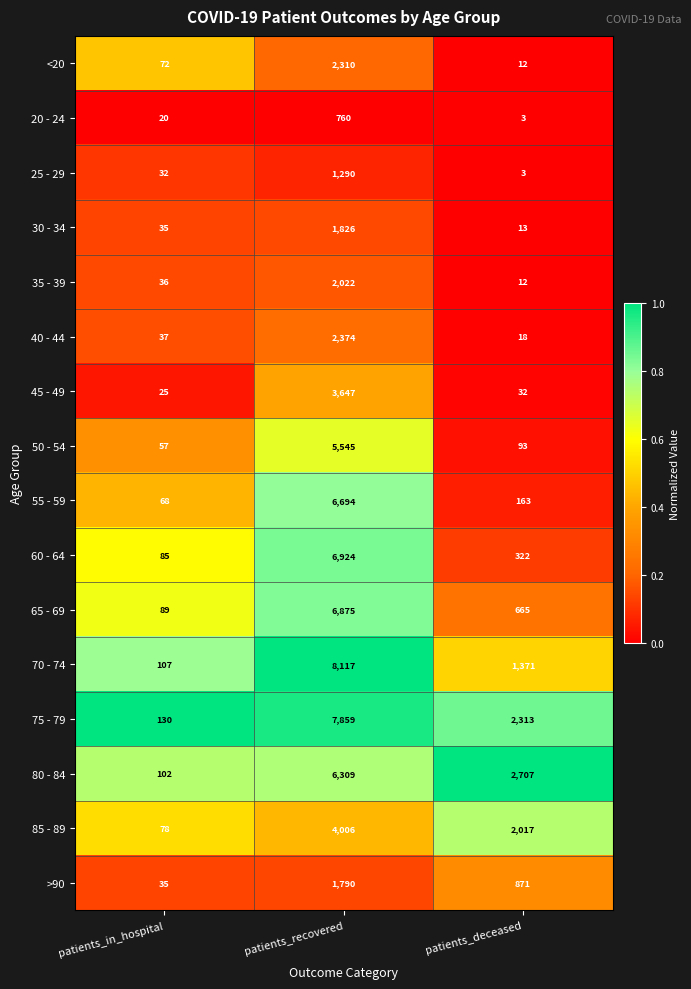

Which category has the lowest value across all series?

patients_deceased